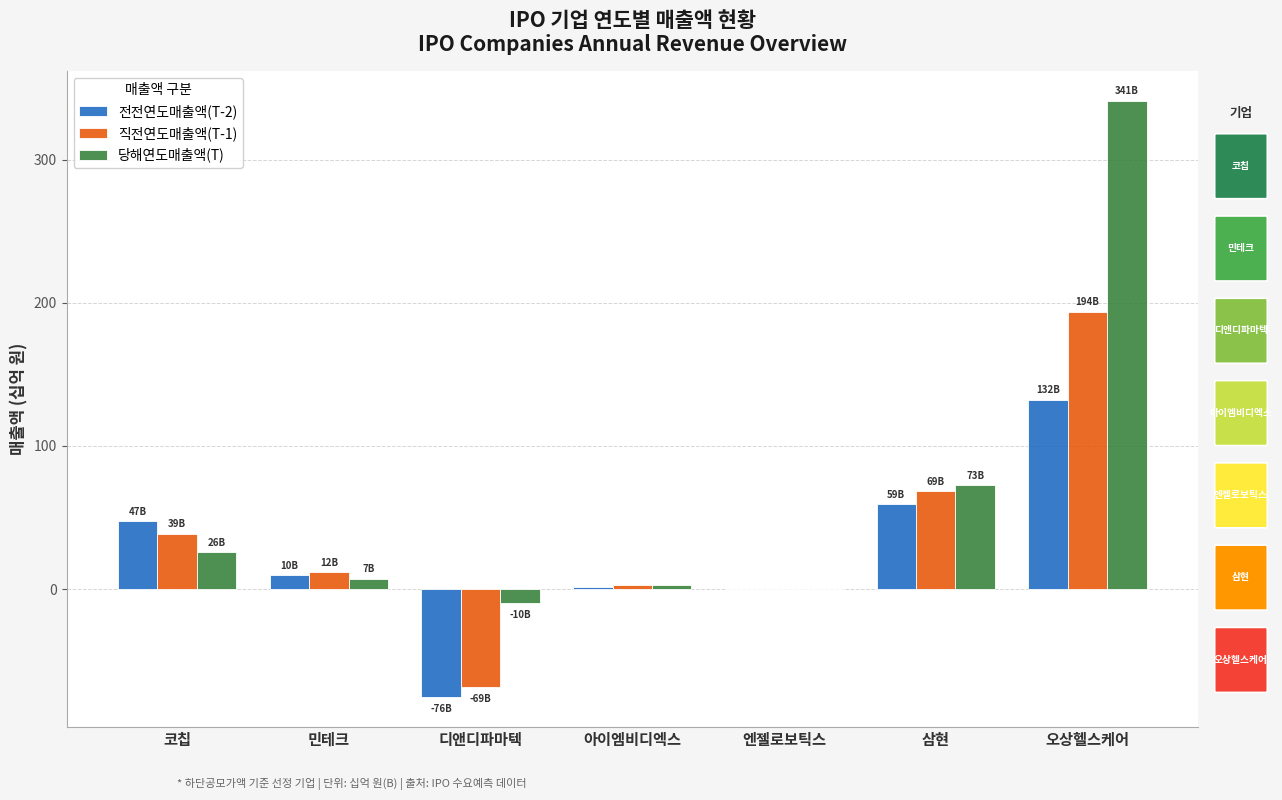

What are all the series names shown in the legend?

전전연도매출액(T-2), 직전연도매출액(T-1), 당해연도매출액(T)